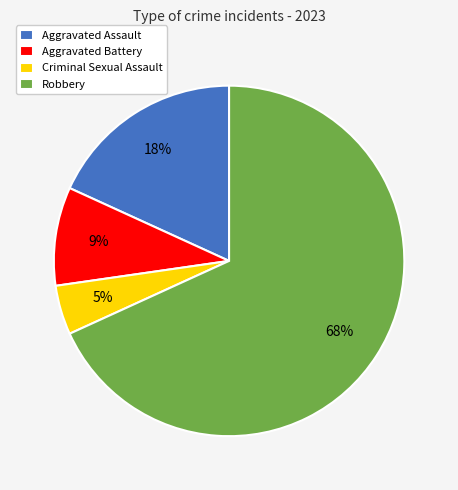

Does Robbery account for over 50% of the chart?

Yes